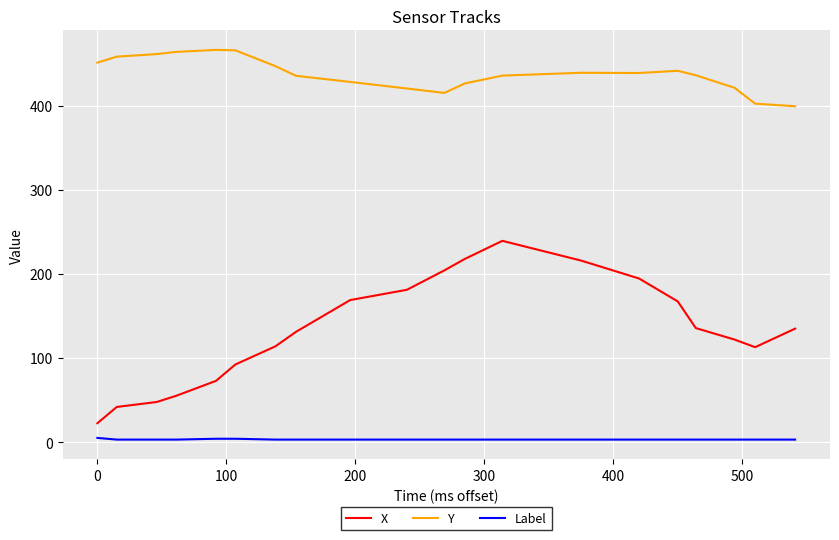

Which series has the largest range (max minus min)?

X